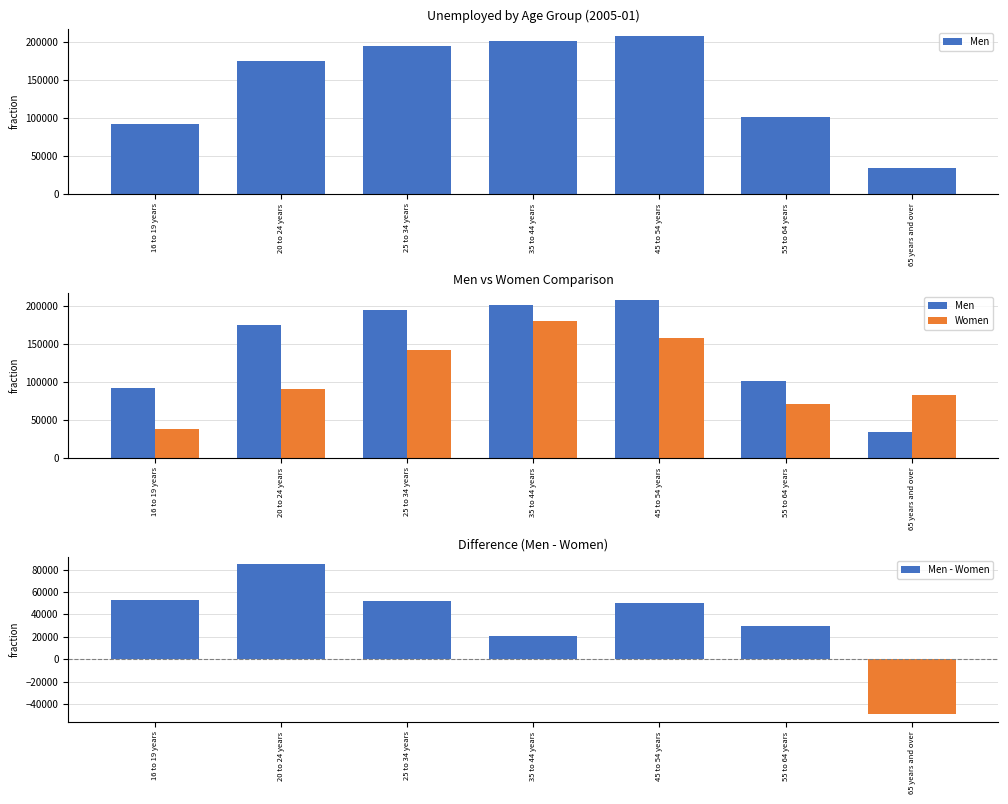

At which label does Men - Women reach its minimum?

65 years and over